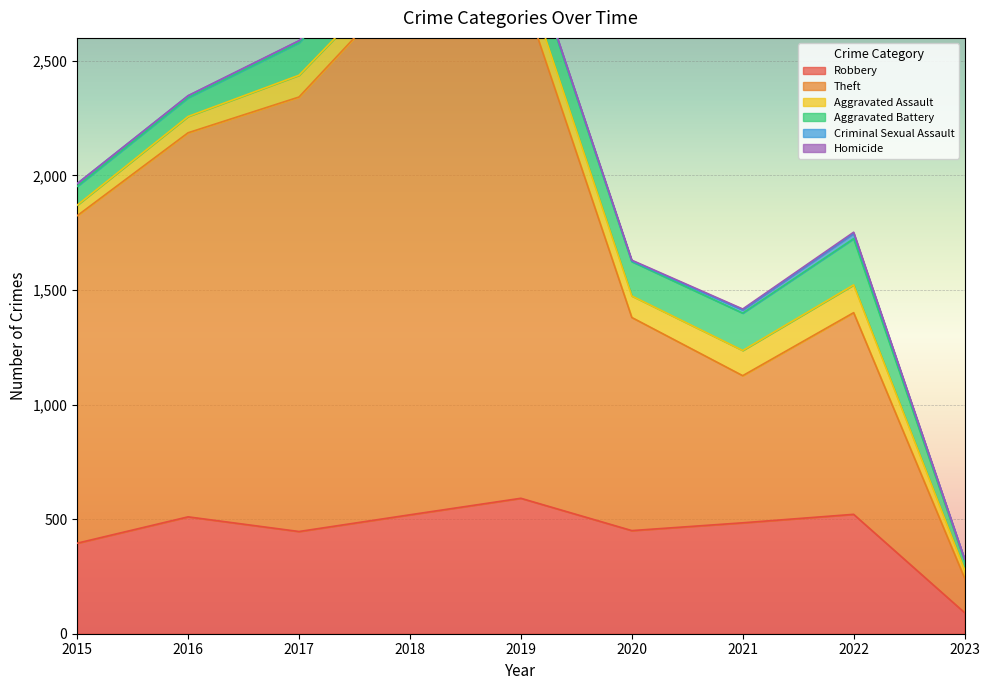

Which series has the widest spread of values?

Theft